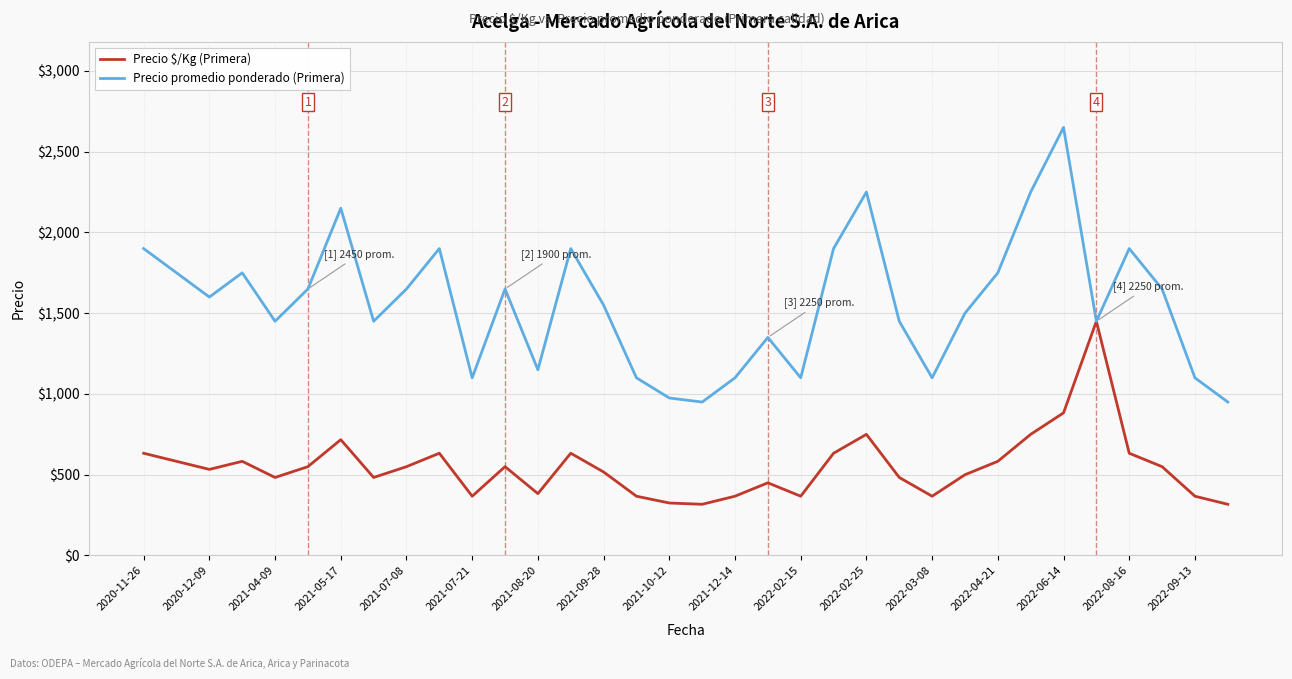

Which series has the widest spread of values?

Precio promedio ponderado (Primera)